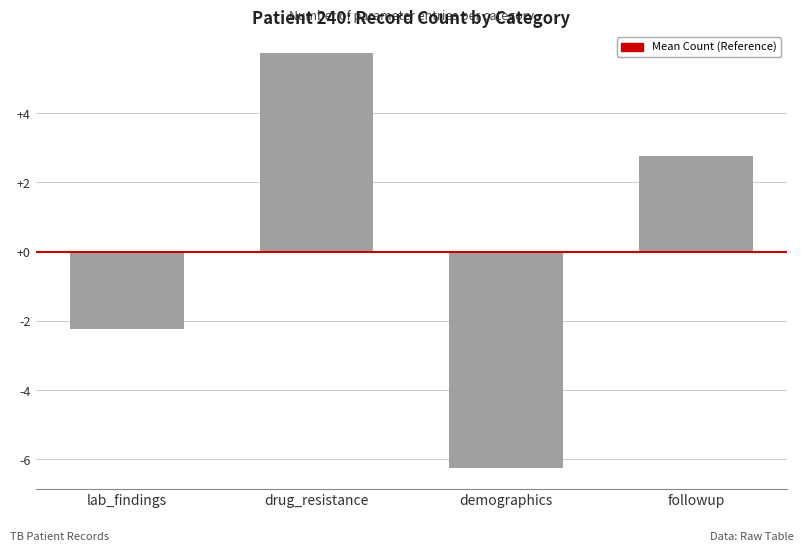

Reading left to right, extract all data points from this chart.

-2.2	5.8	-6.2	2.8